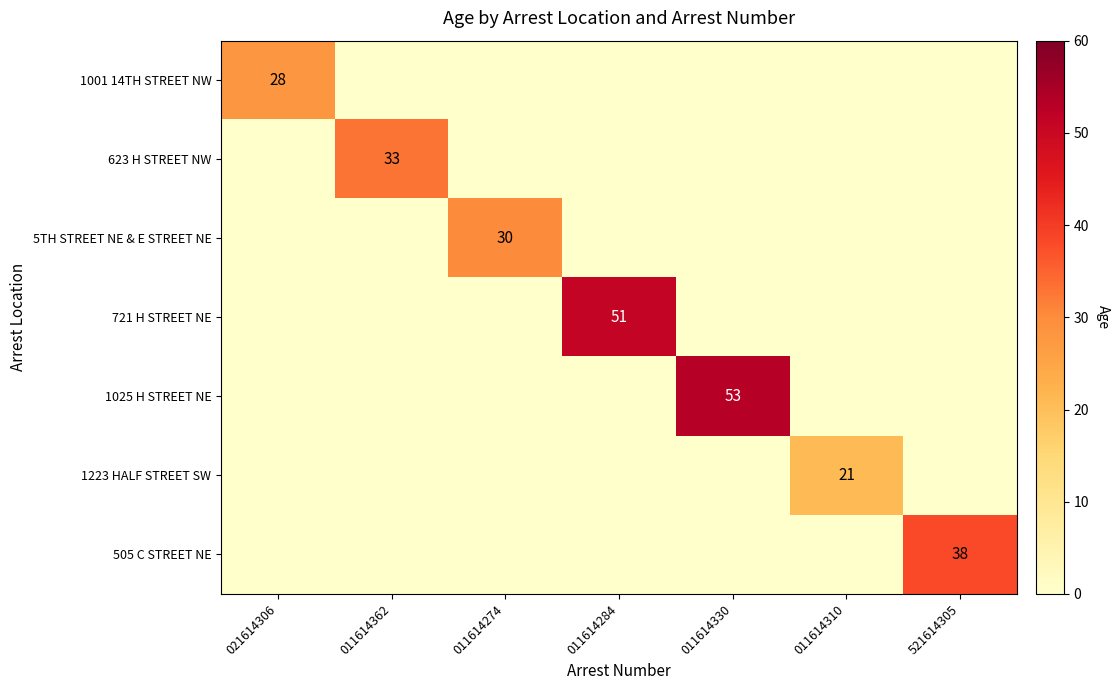

How many categories are shown in the chart?

7